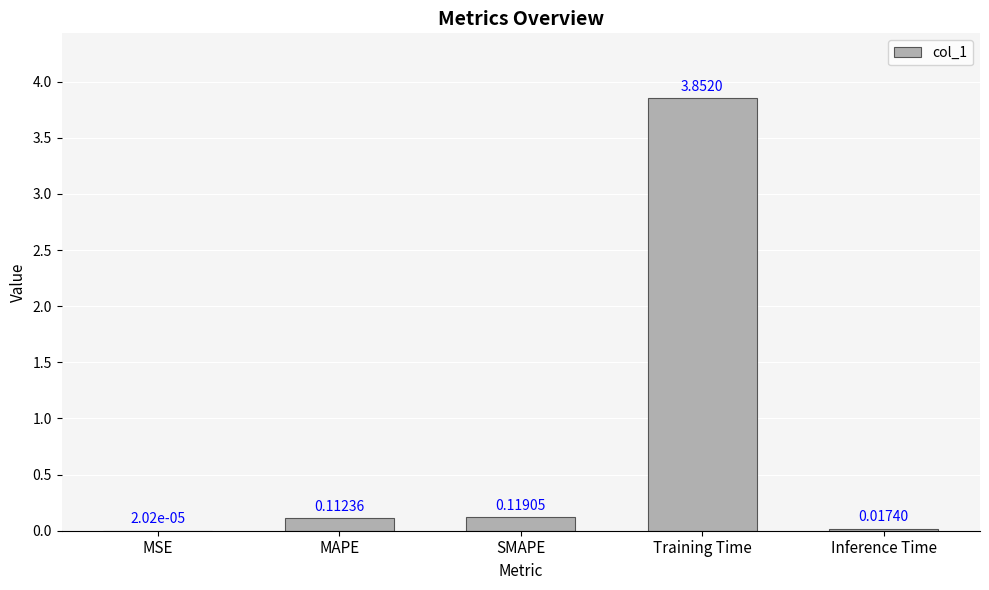

Which label corresponds to the largest value in the chart?

Training Time